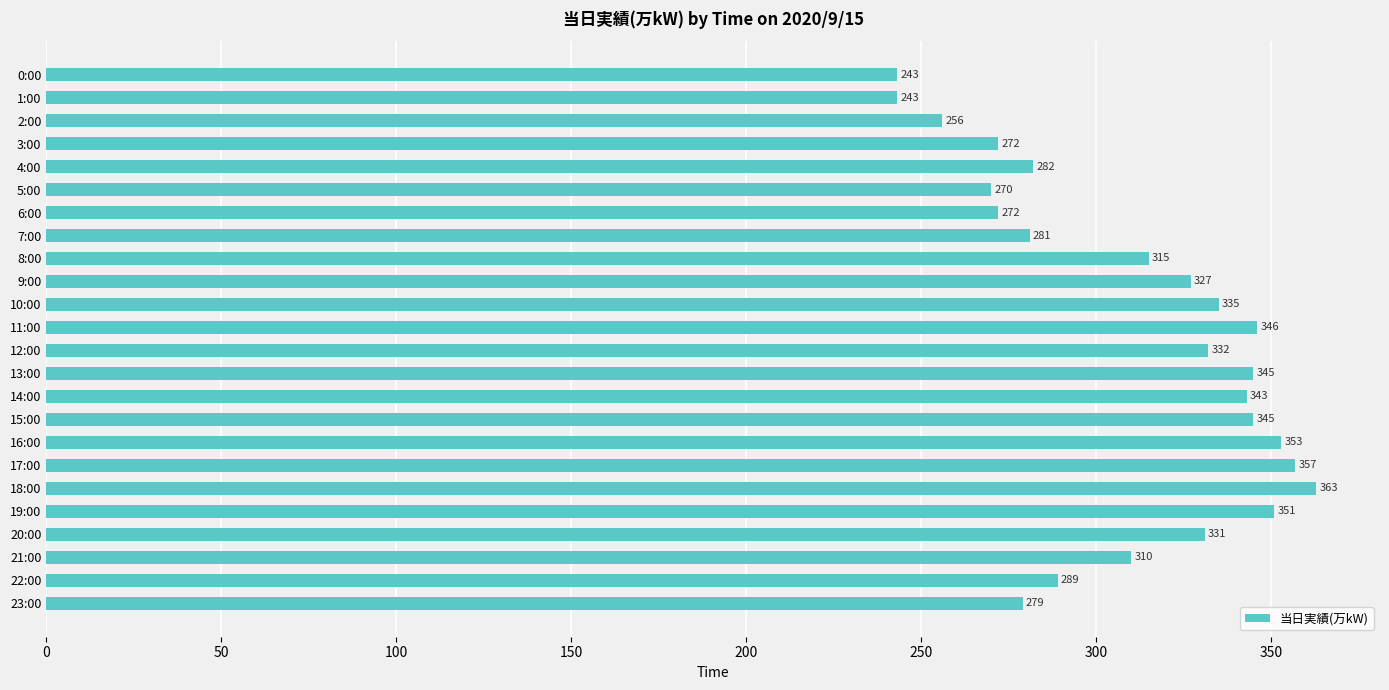

What is the value of the 22nd bar from the top?

310